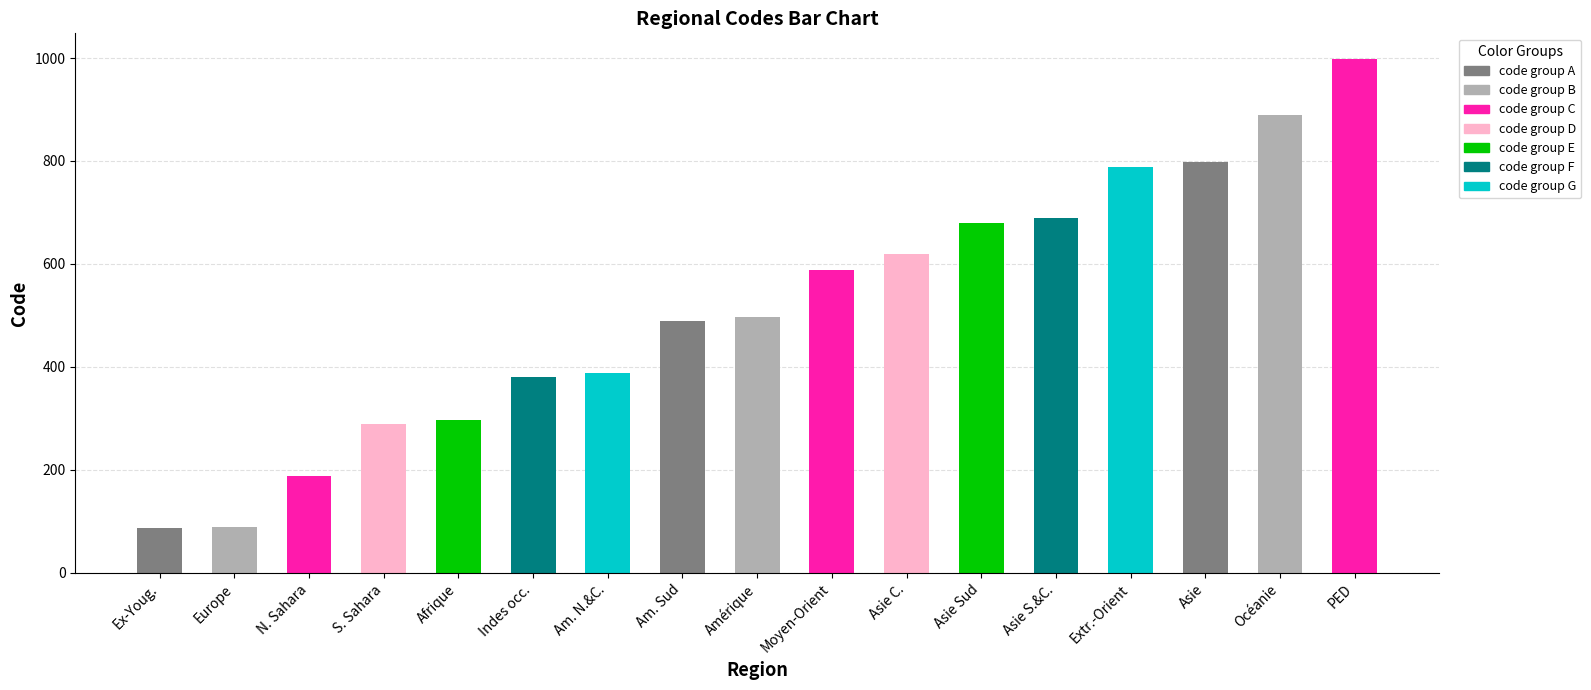

What position from the right is Asie?

3